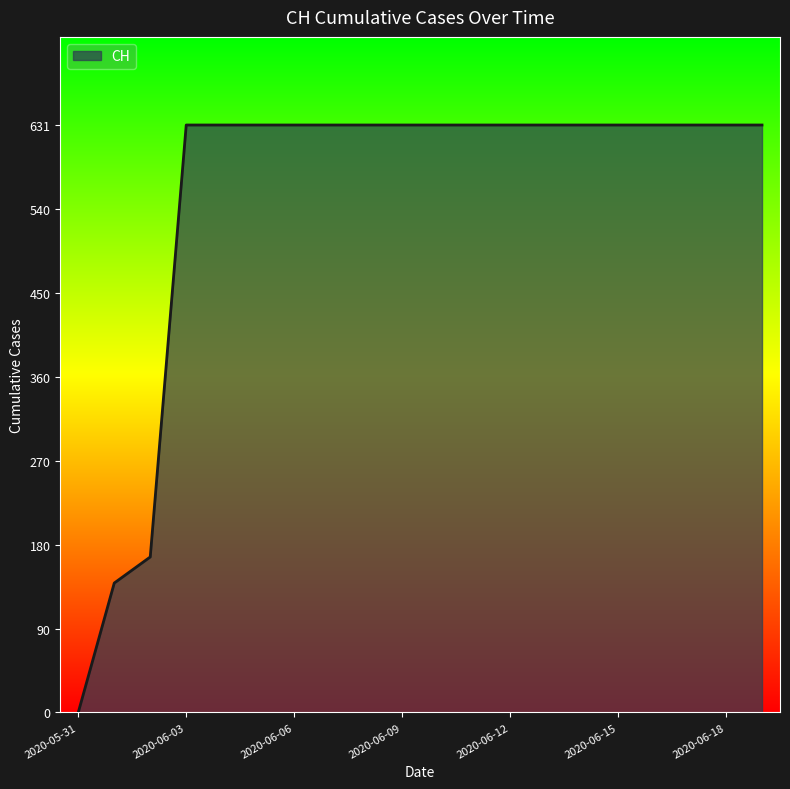

Reading left to right, what are all the values shown in this chart?

0	139	167	631	631	631	631	631	631	631	631	631	631	631	631	631	631	631	631	631